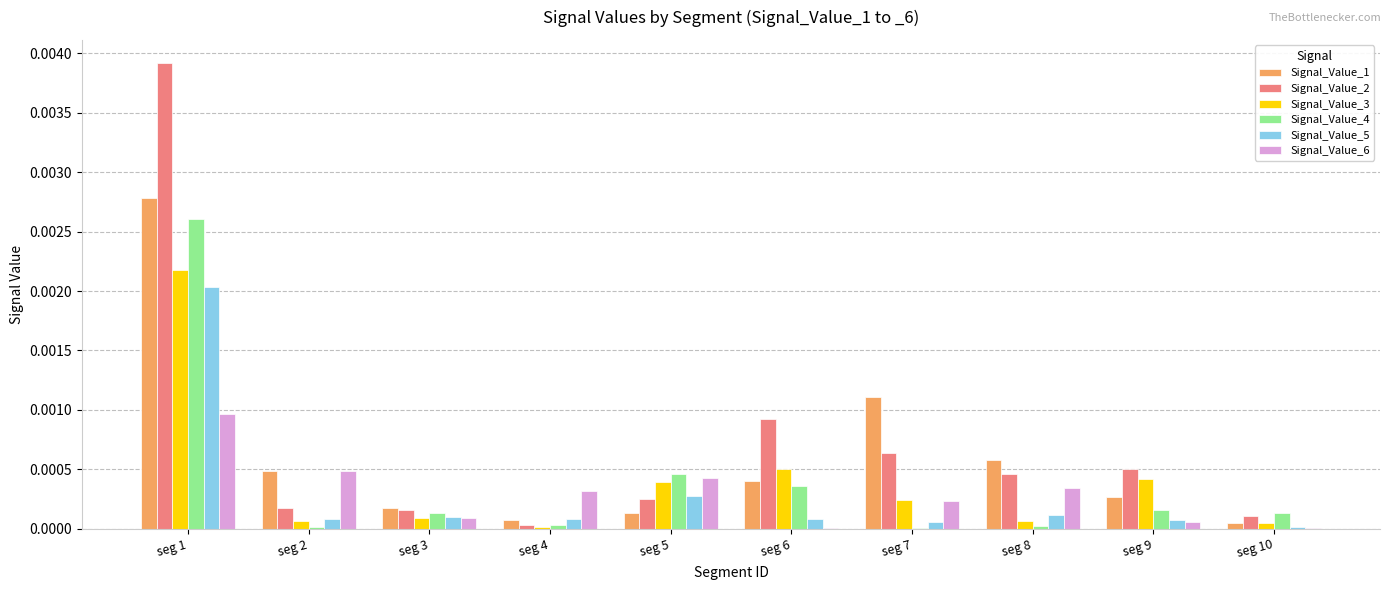

The Signal_Value_1 series shows 0.0 at seg 4. True or false?

True